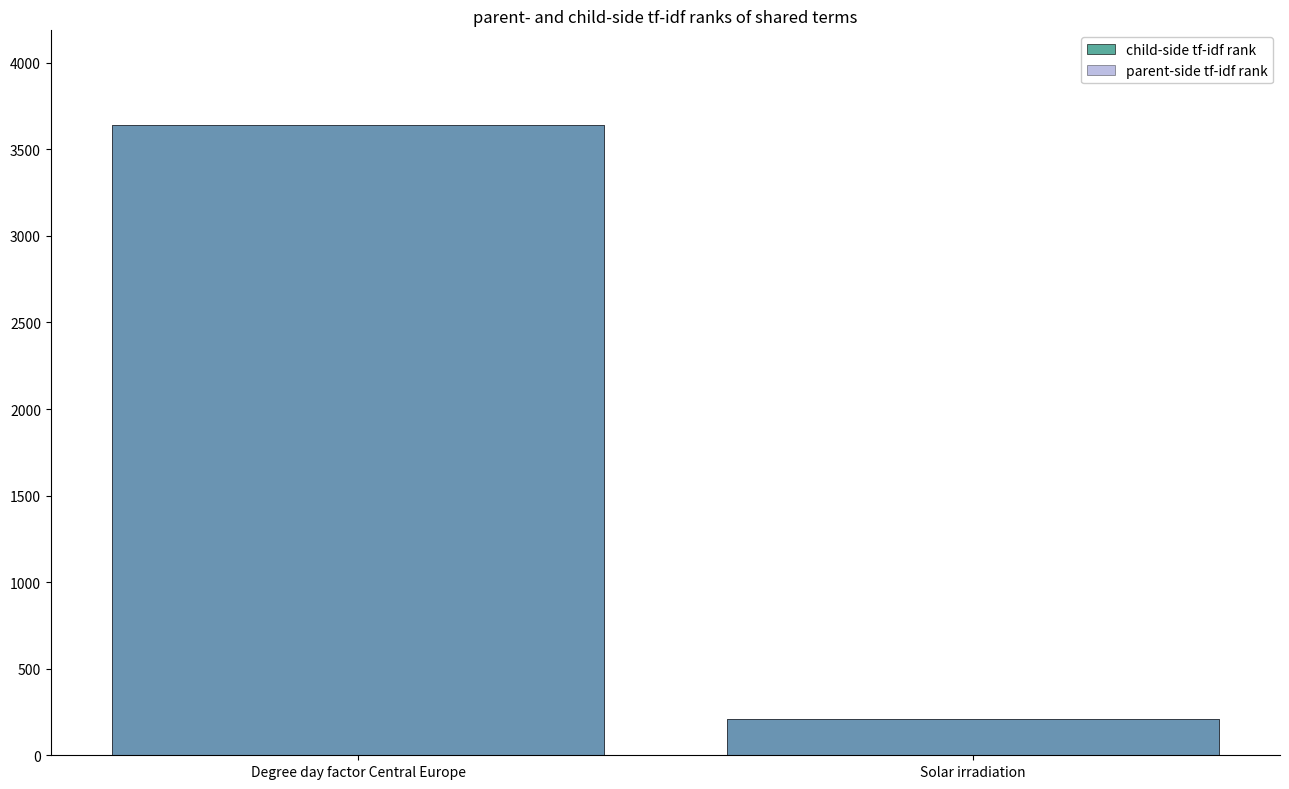

What is the difference between the maximum and minimum values in the parent-side tf-idf rank series?

3432